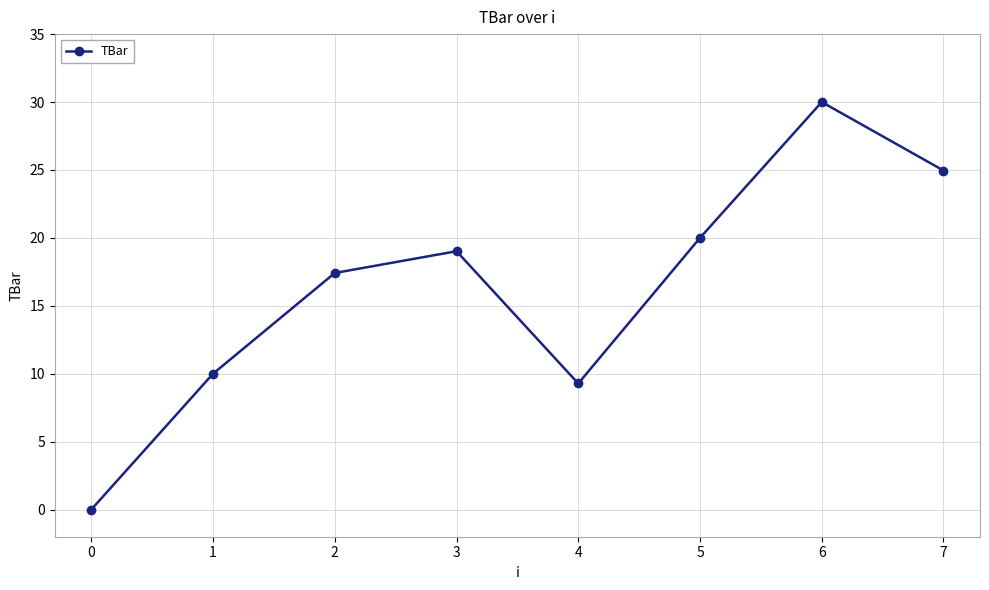

At which category does the chart reach its peak across all series?

6